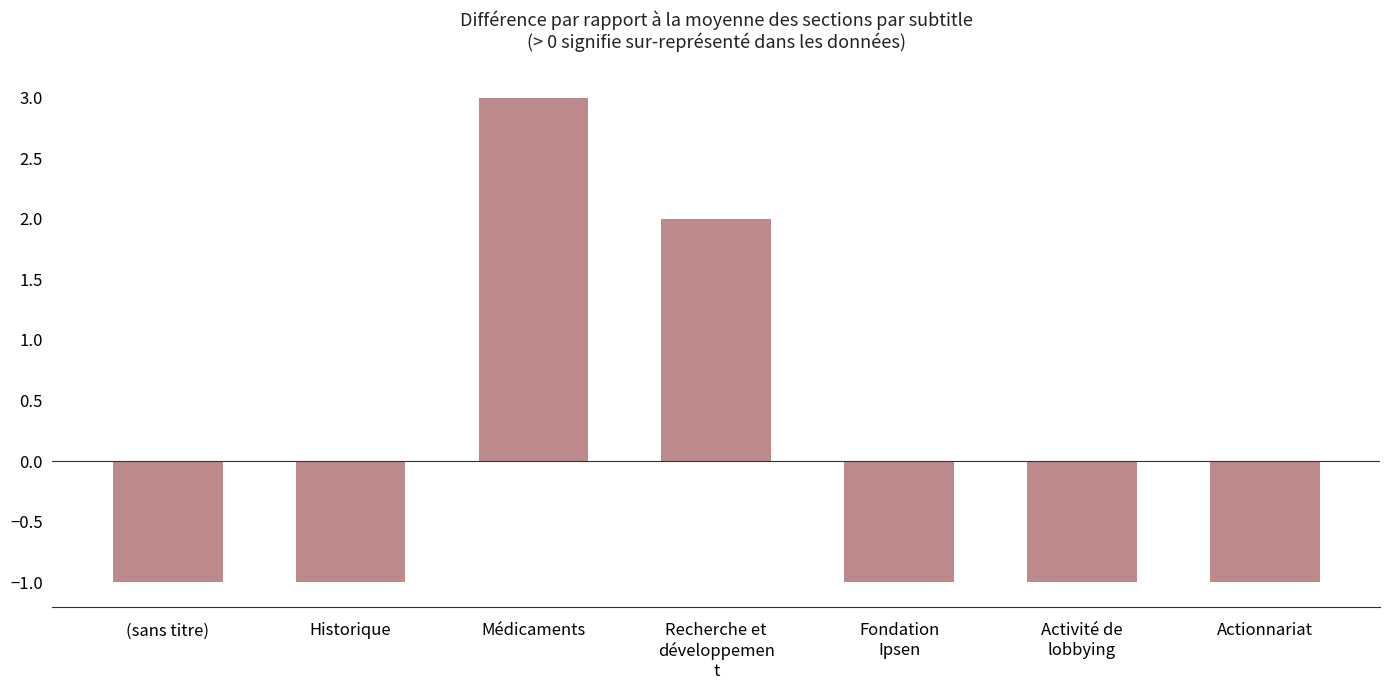

How many values are between -1 and 2?

6